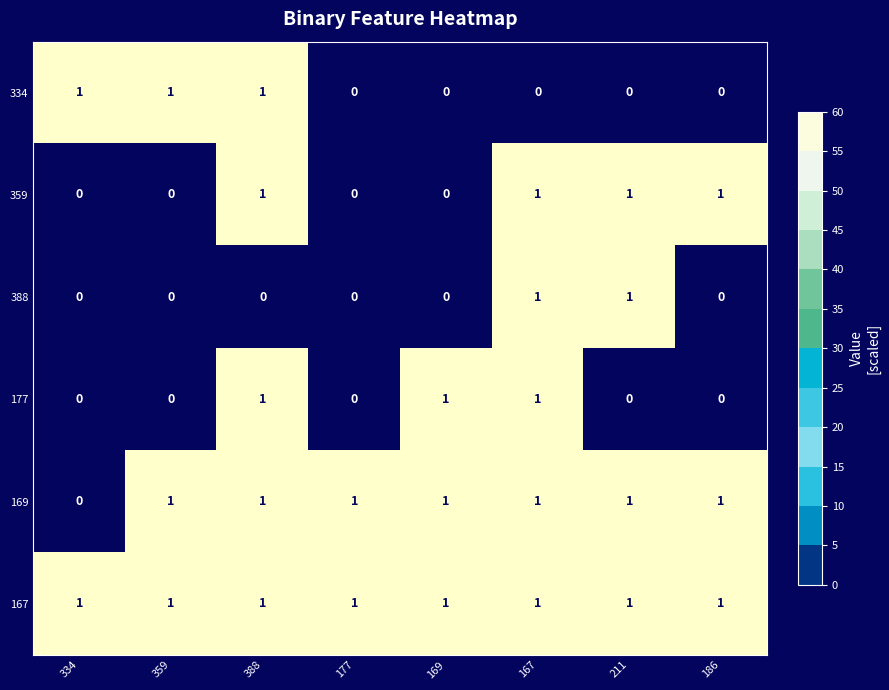

How many categories are shown in the chart?

8